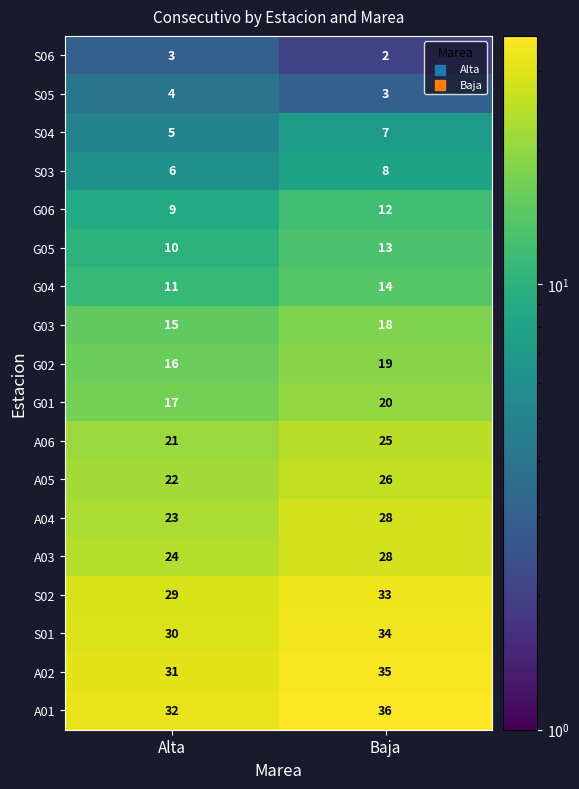

Which series has the largest total across all categories?

A01